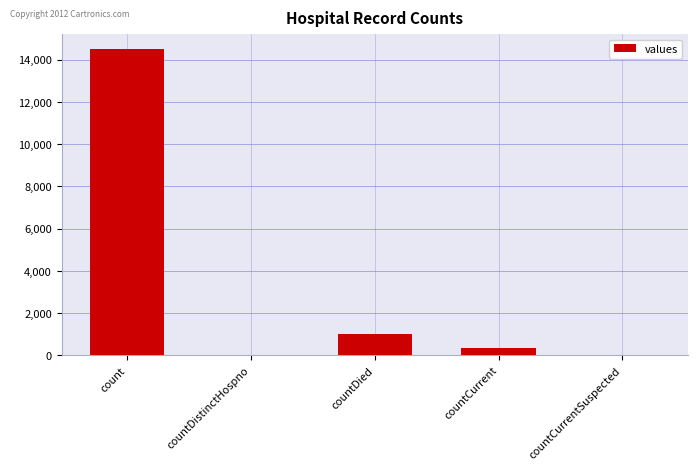

What is the difference between the values at countCurrent and countDistinctHospno?

345